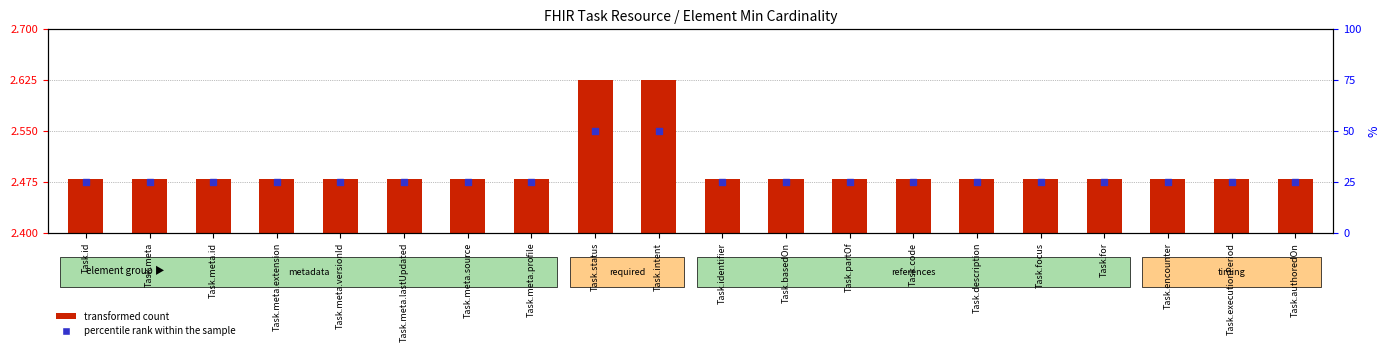

At how many categories does at least one series exceed 20?

20